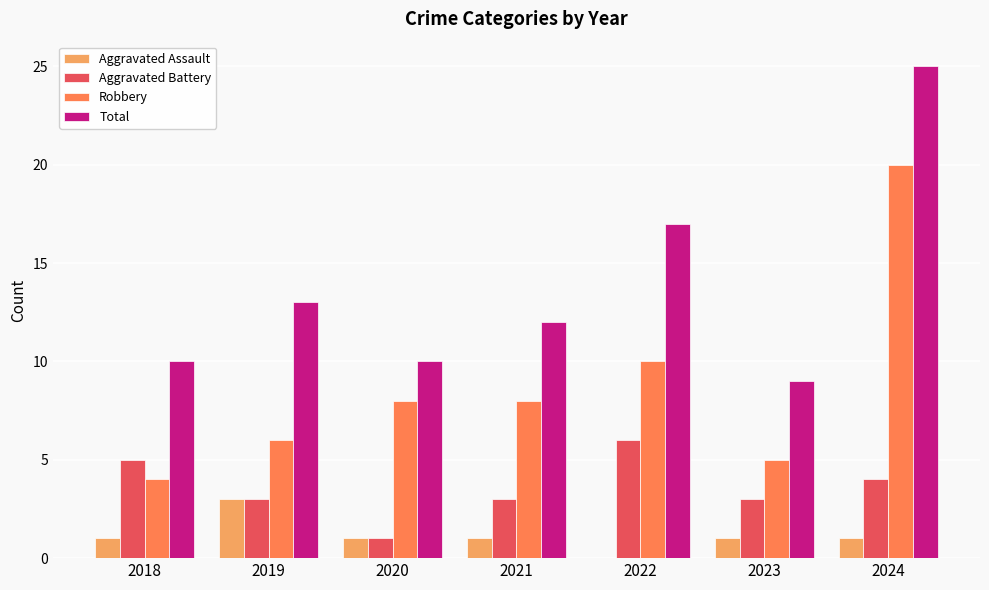

Between 2020 and 2022, which series saw the biggest shift?

Total